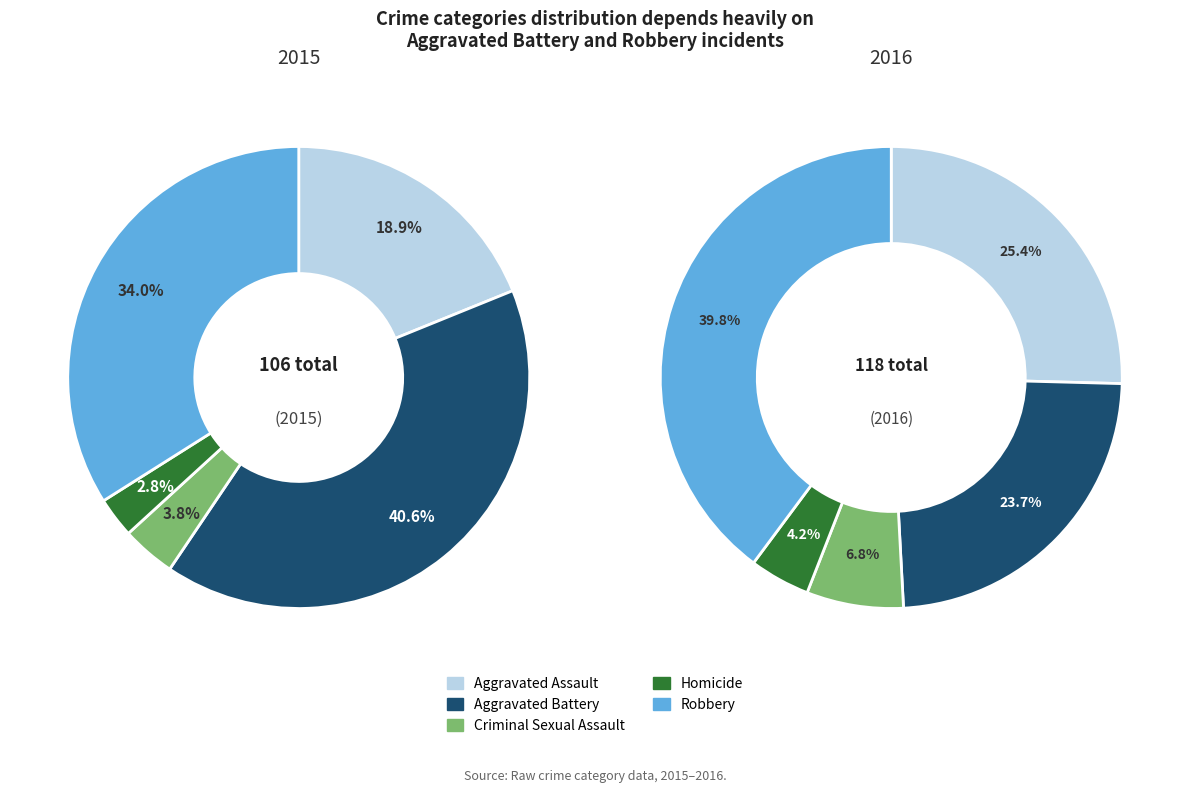

How many segments does this pie chart have?

5